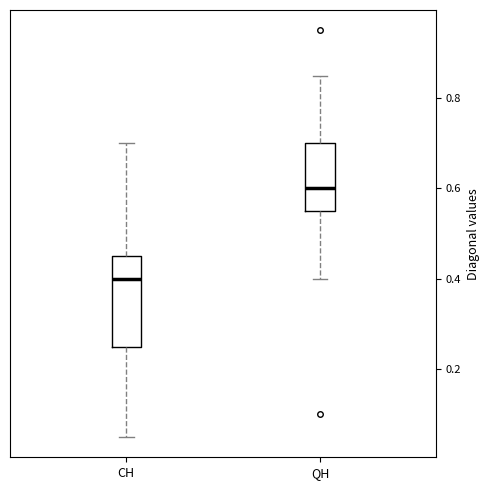

Where does the upper whisker of the box for QH end on the y-axis? The values are not printed on the chart, so give them approximately, as read against the axis.

0.86